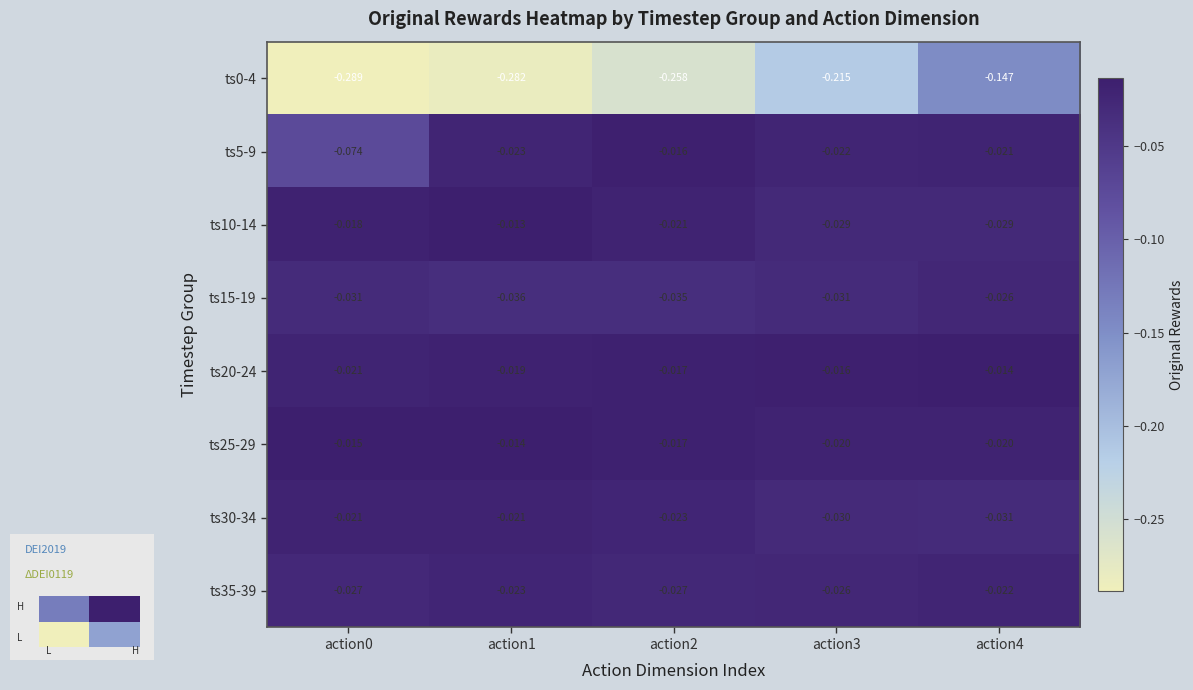

What is the difference between the highest and lowest values at action2?

0.2